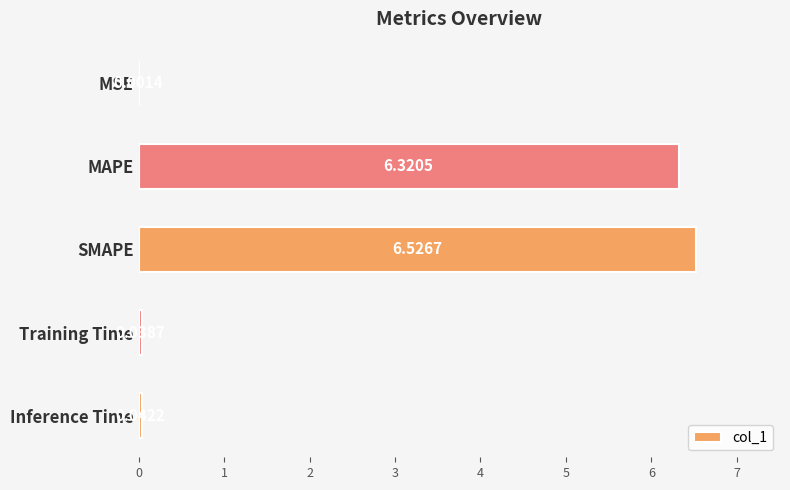

What is the sum of the values at SMAPE and MAPE?

12.8